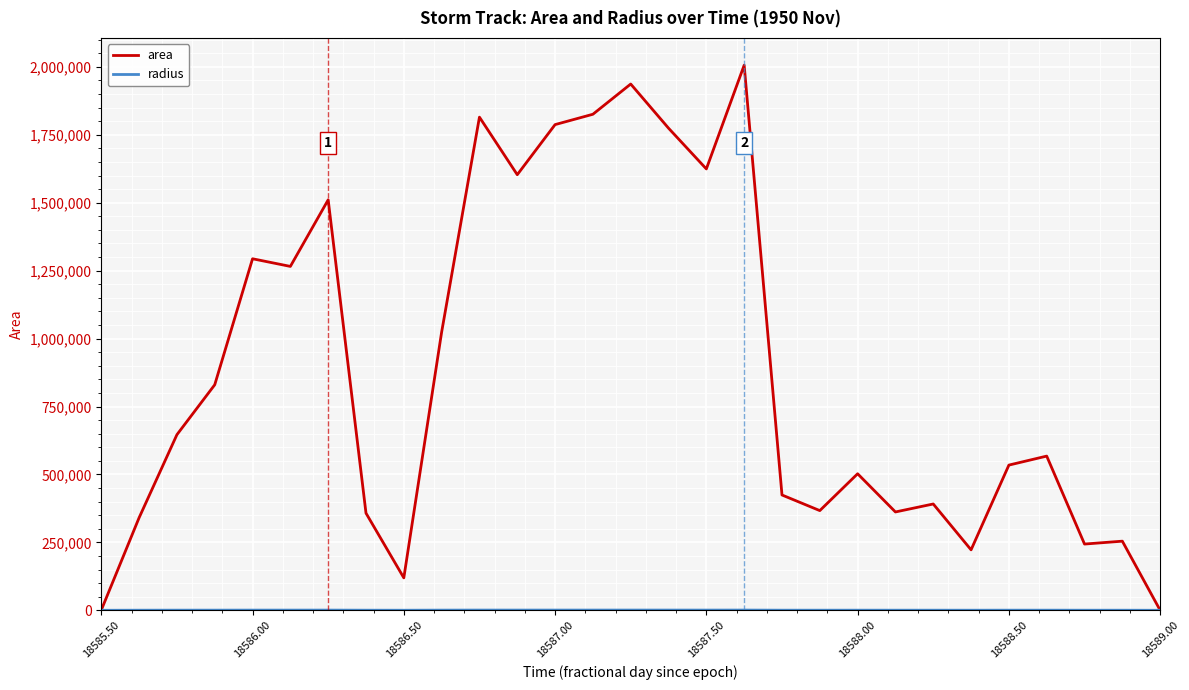

Which series has the largest range (max minus min)?

area